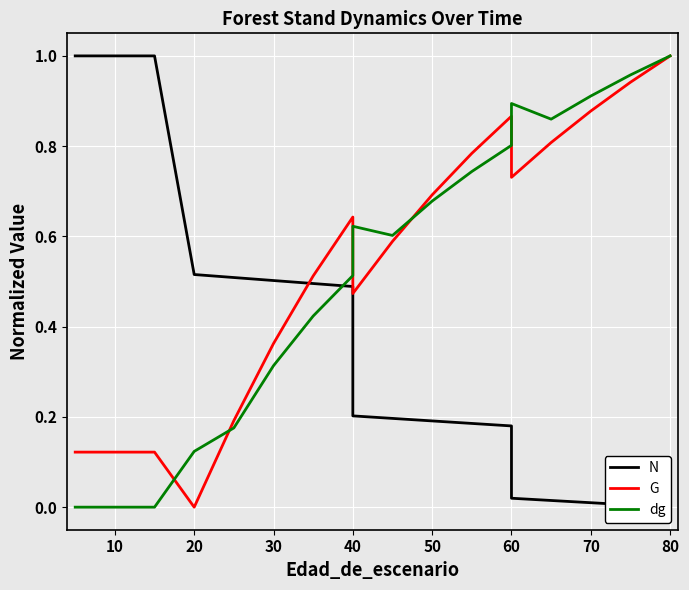

How many interior local peaks does the G series have?

2